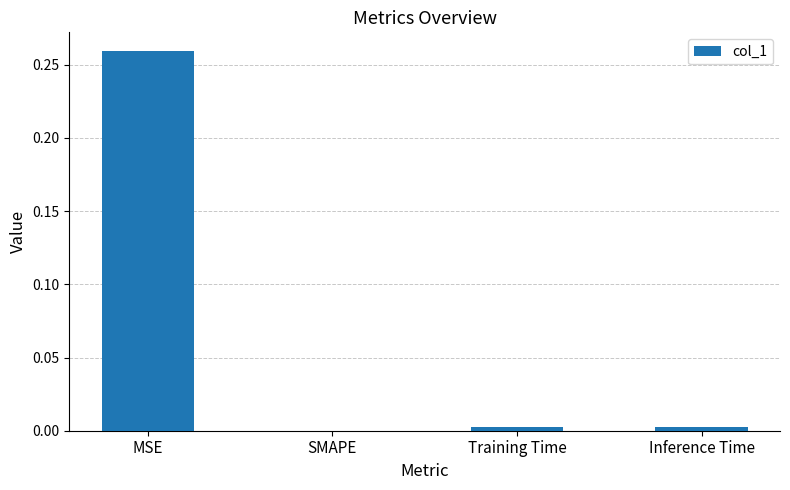

Which label corresponds to the largest value in the chart?

MSE